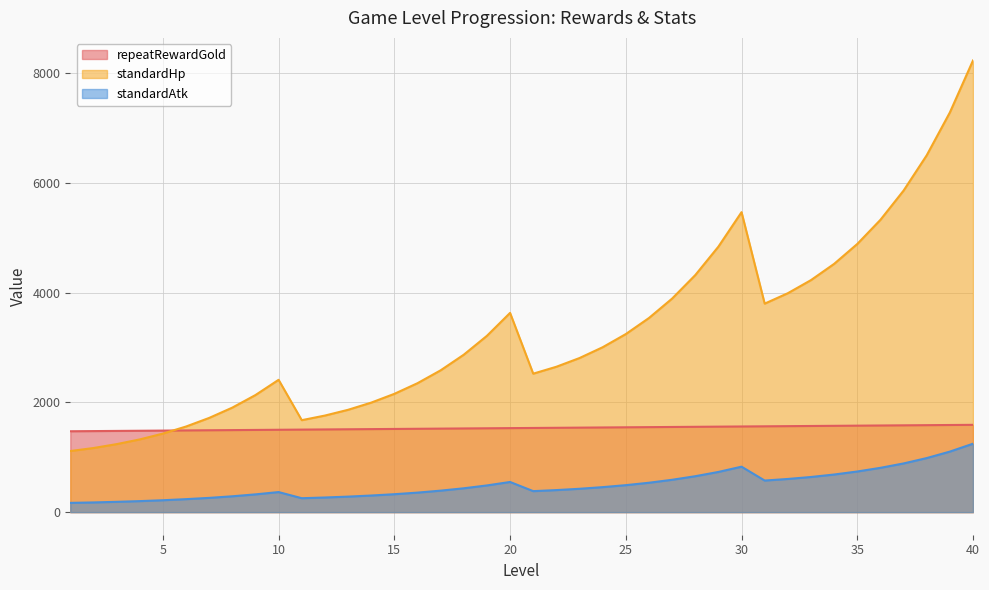

What is the difference between the highest and lowest values at 38?

5521